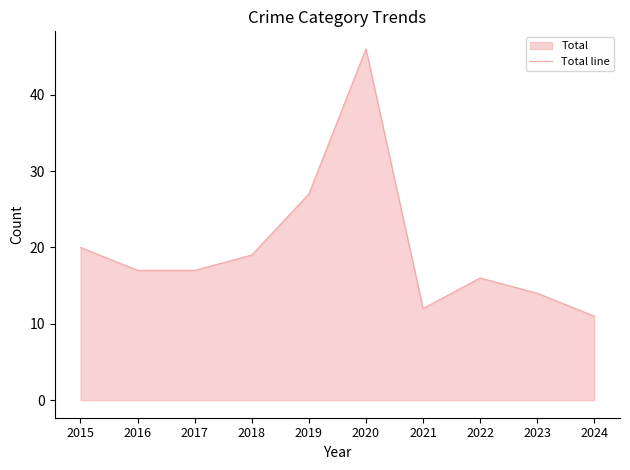

At which category does the chart reach its minimum across all series?

2024